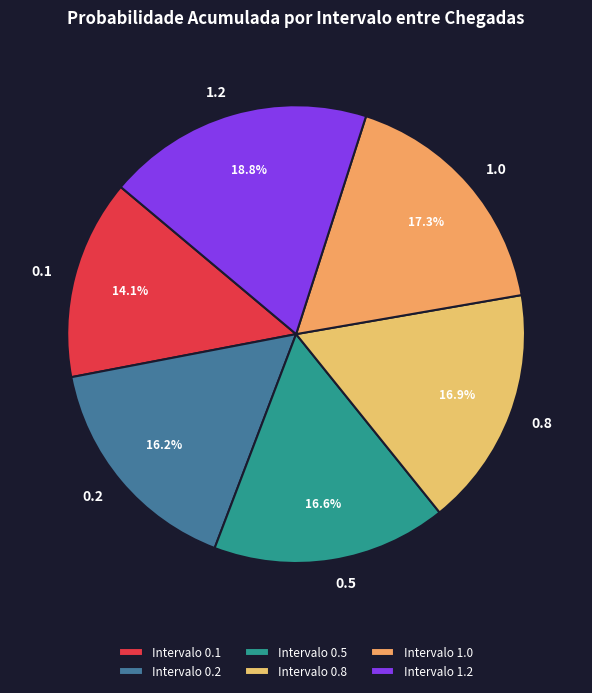

To the nearest percent, what is the difference between the 0.1 and 0.8 slice percentages?

3%